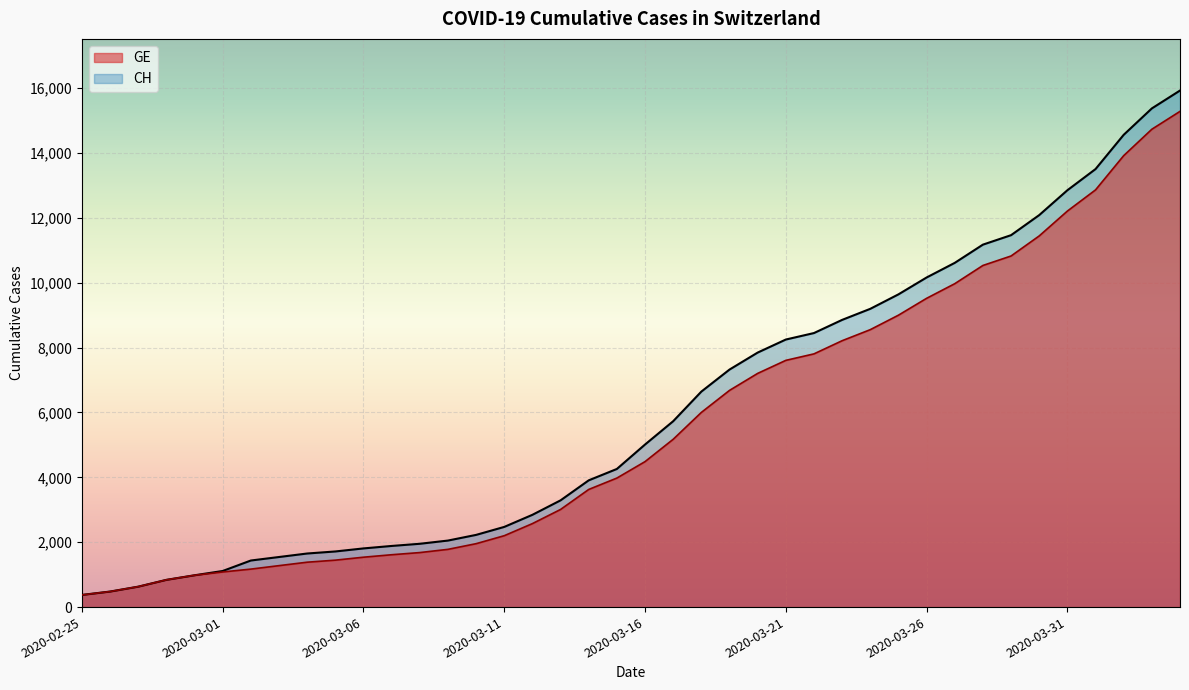

True or false: CH and GE intersect in this chart.

False